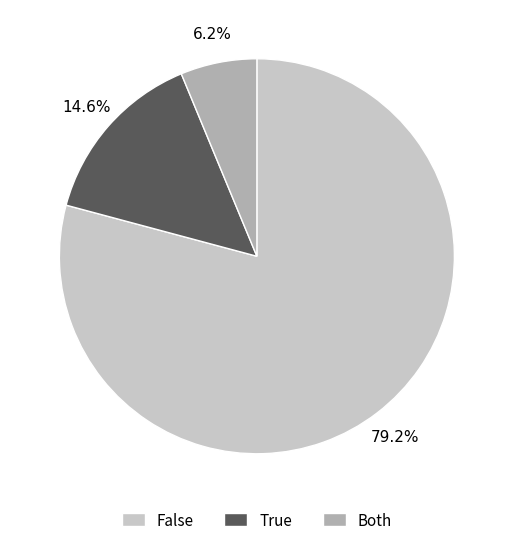

To the nearest percent, what is the difference between the largest and smallest slice percentages?

73%